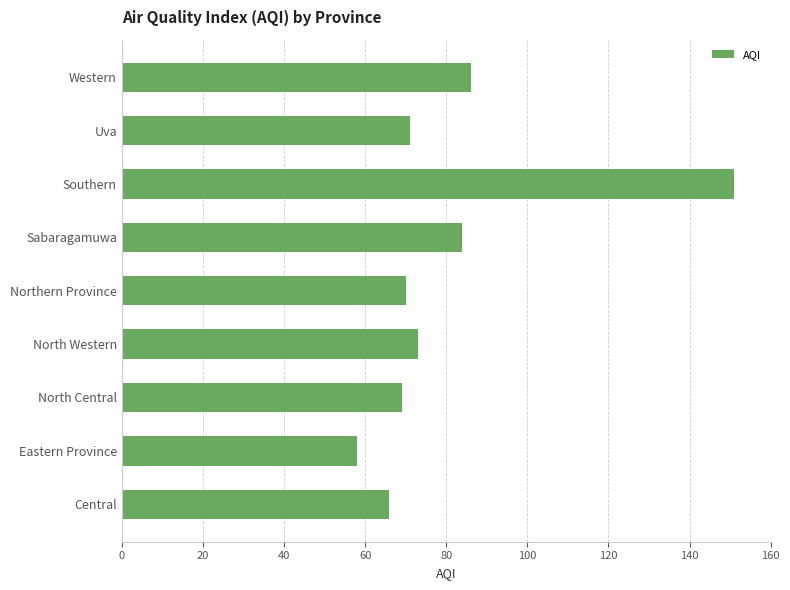

What is the sum of all values?

728